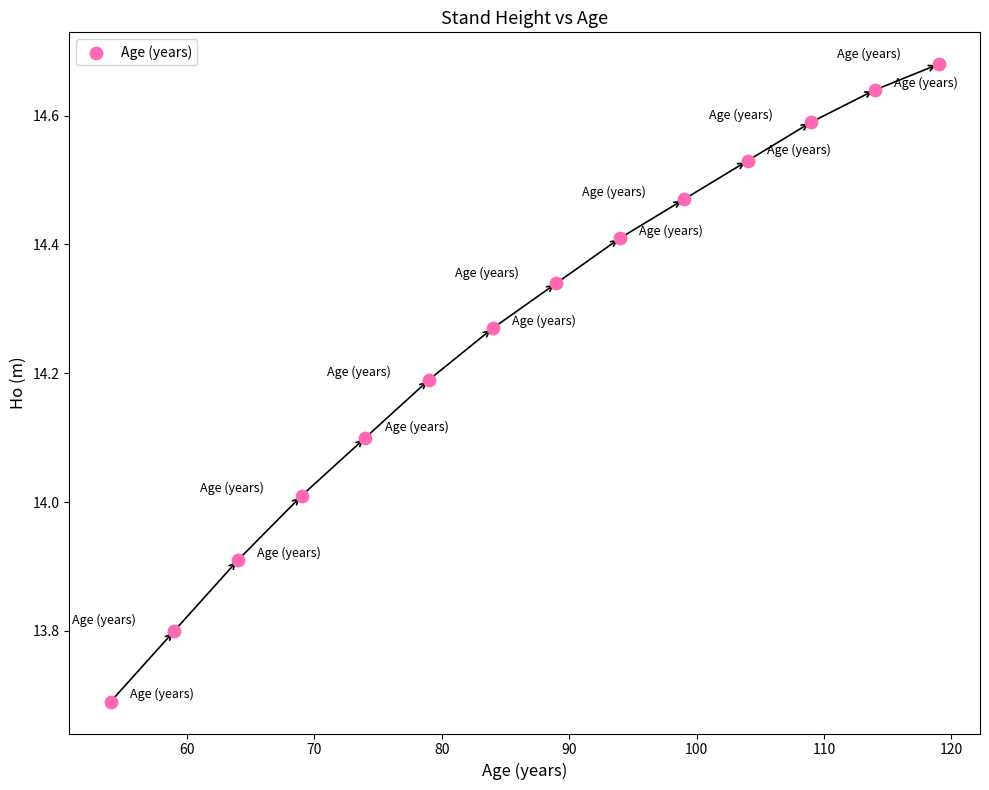

What is the range of X values (max minus min)?

65.0